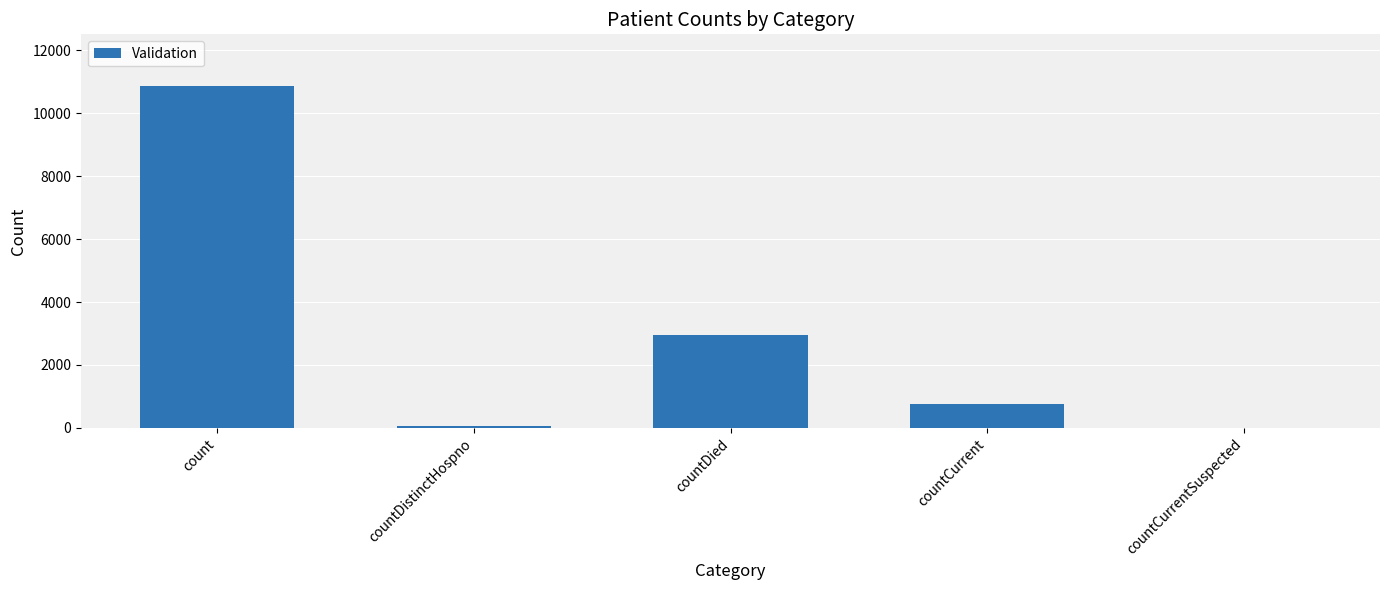

What value does the data have at countDistinctHospno?

77